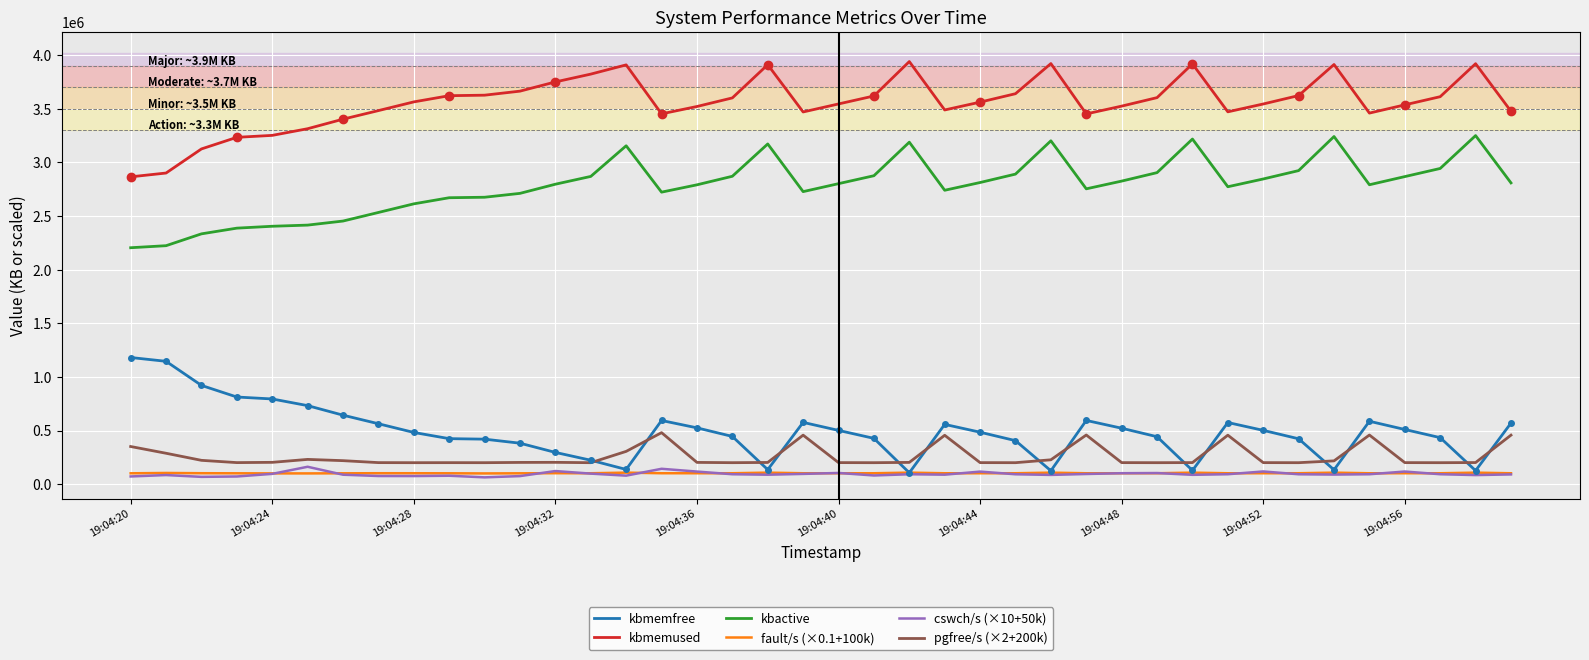

Where is the first local minimum for kbmemused?

15